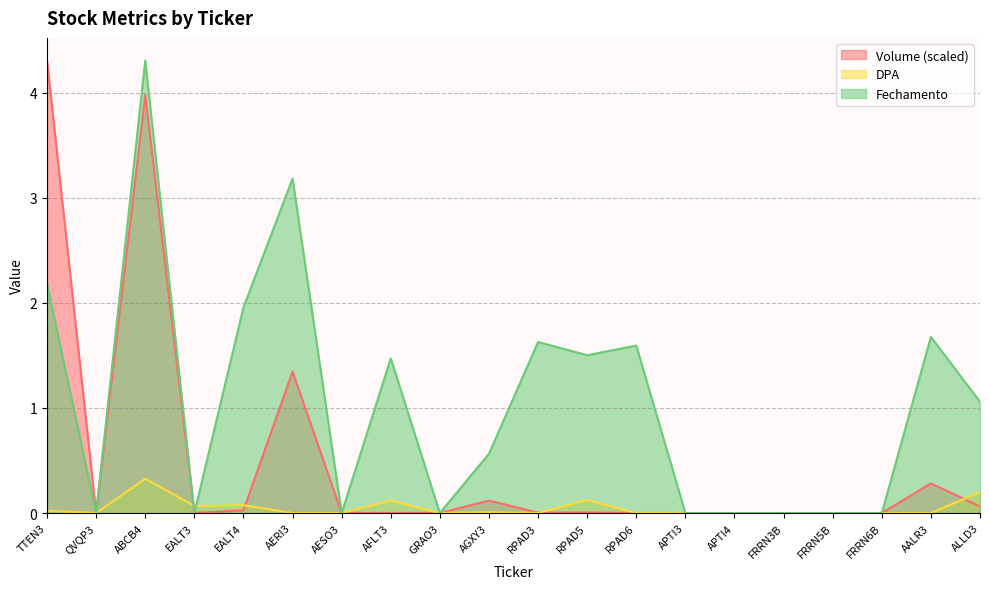

The DPA series shows 0.2 at ALLD3. True or false?

True